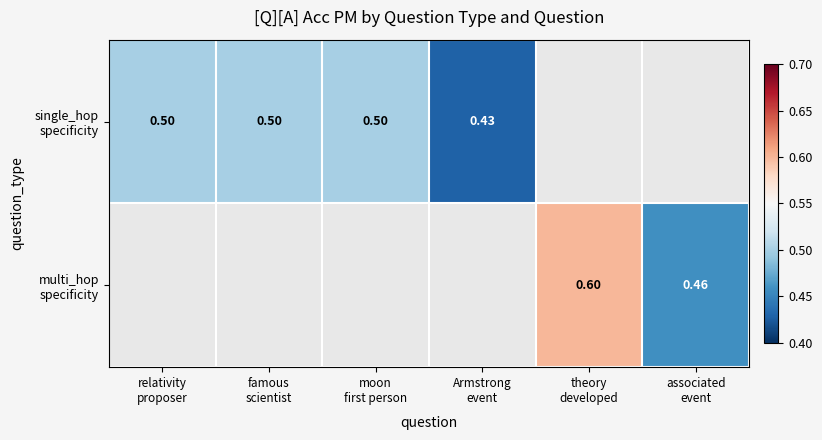

Is the value of multi_hop specificity at associated event greater than the value of single_hop specificity at associated event?

No